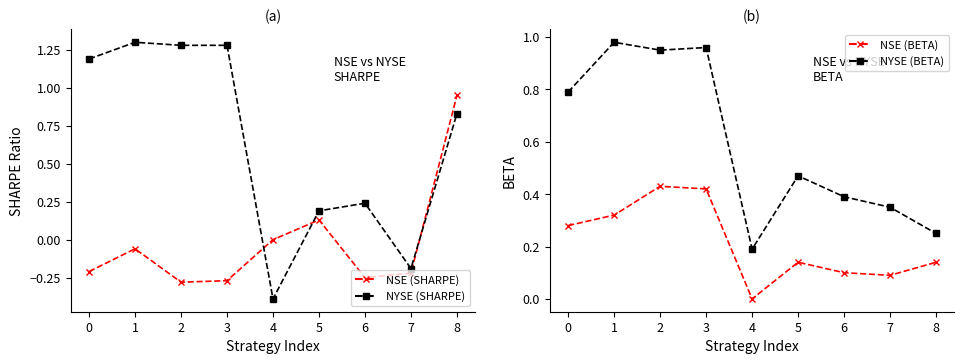

How many NYSE (SHARPE) values are between 0 and 1?

3